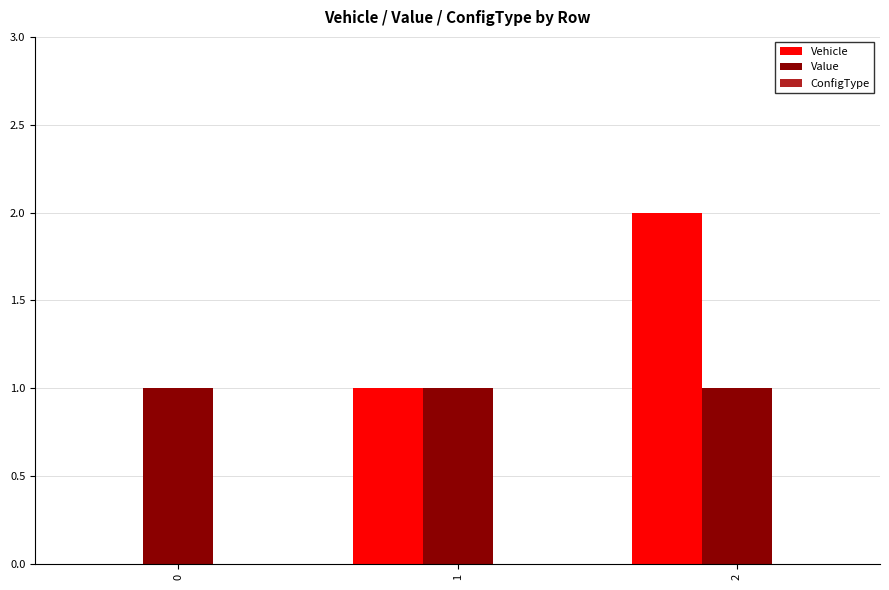

What is the sum of all Vehicle values?

3